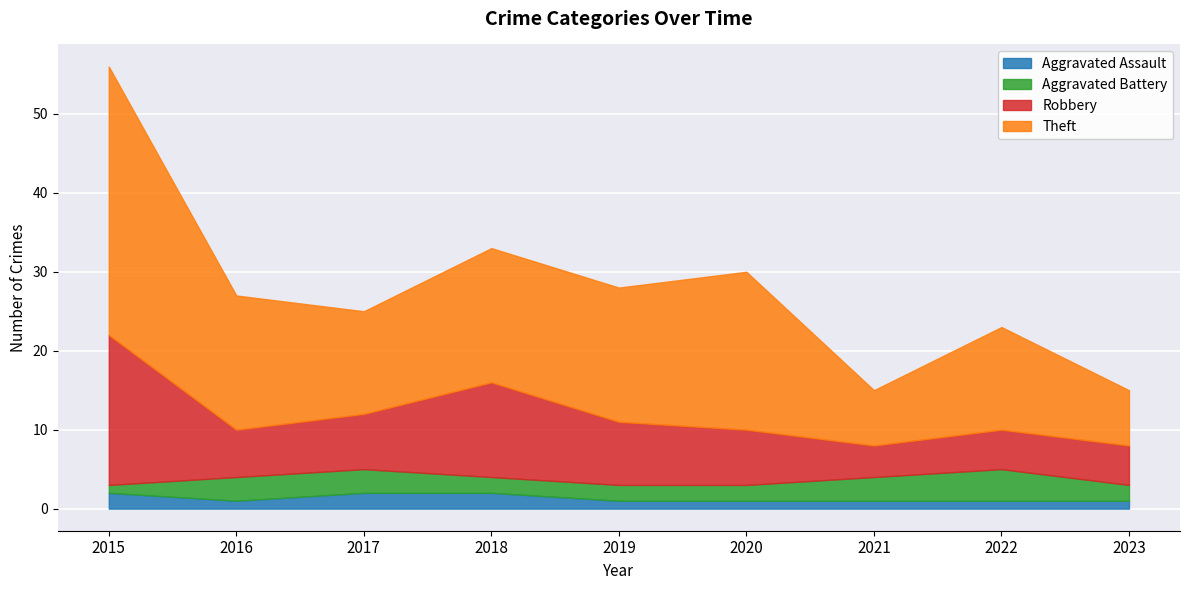

True or false: Theft and Aggravated Battery intersect in this chart.

False